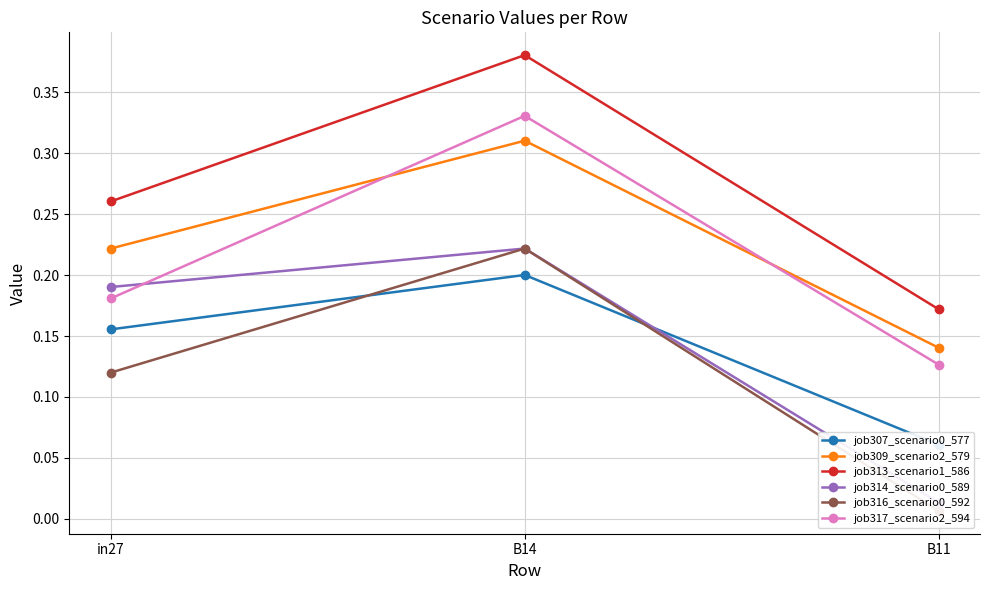

Which category has the lowest value across all series?

B11